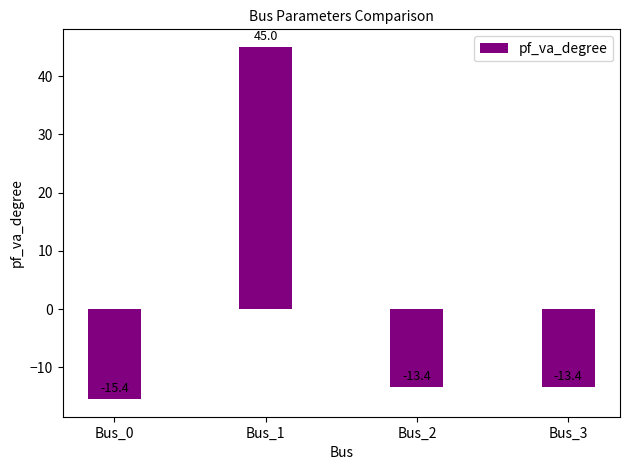

Which has a higher value, Bus_1 or Bus_2?

Bus_1